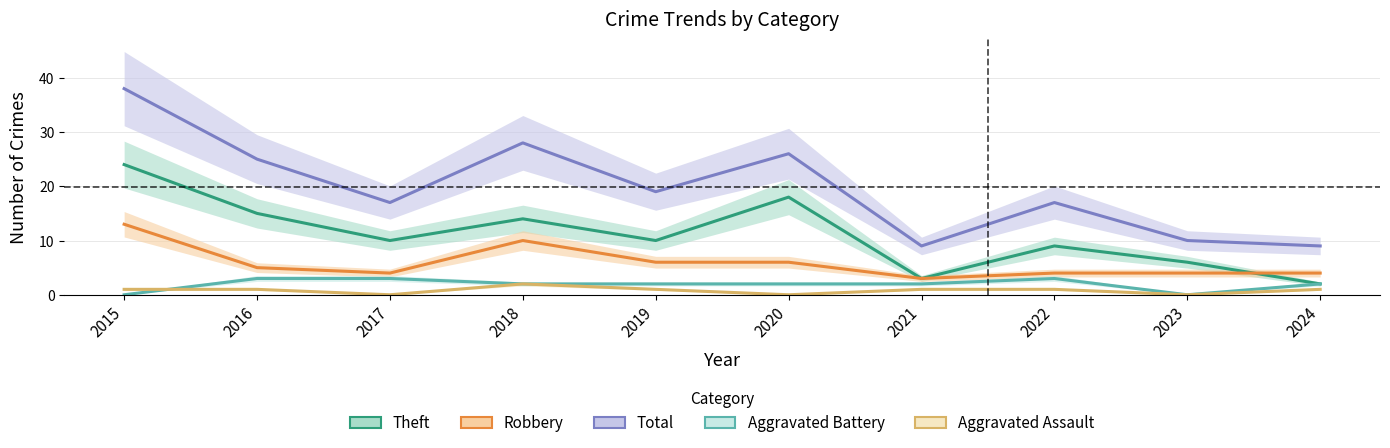

What is the value of the Aggravated Battery point at the 10th from the left?

2